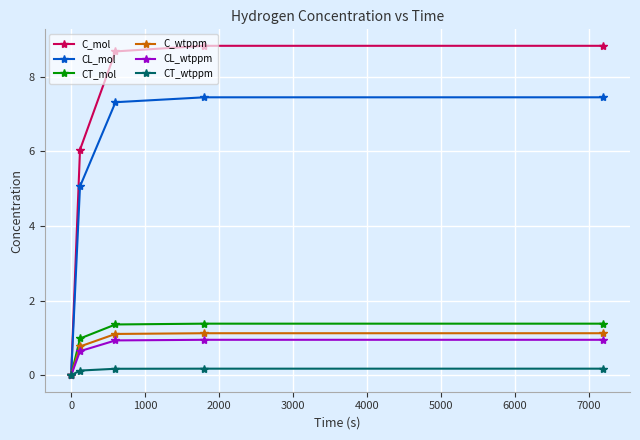

Which series has the largest total across all categories?

C_mol